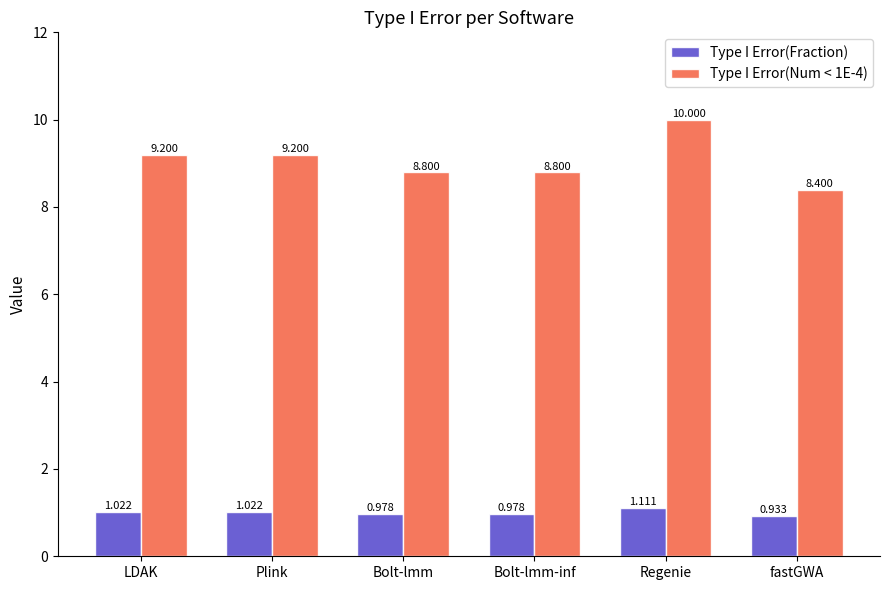

Which category has the highest value in the Type I Error(Fraction) series?

Regenie